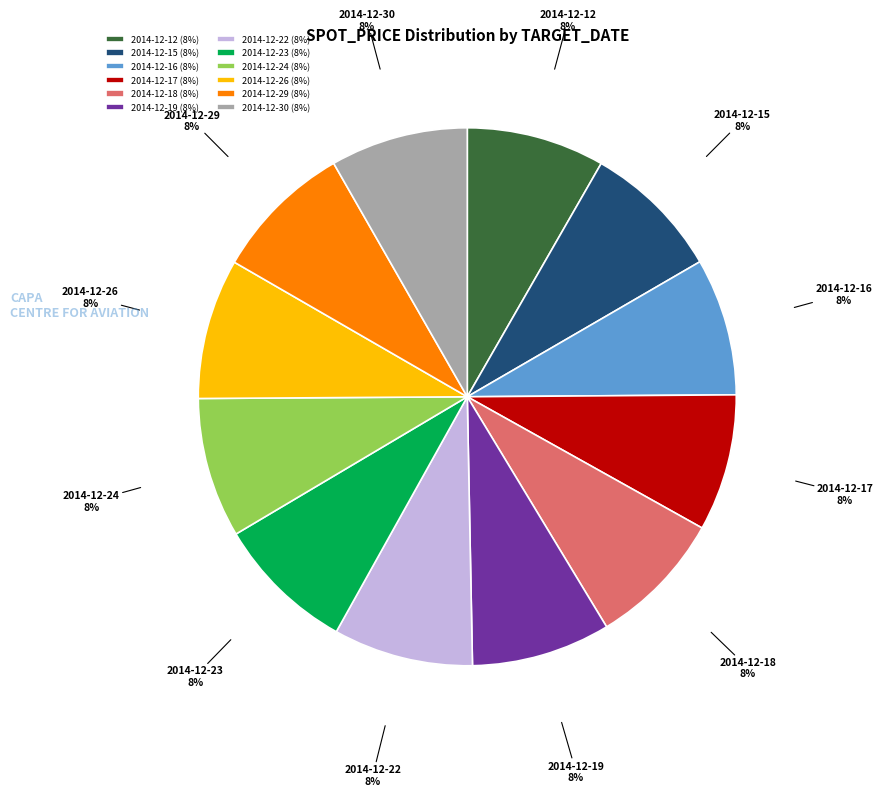

Approximately how many times larger is the value at 2014-12-22 compared to 2014-12-24?

1.0